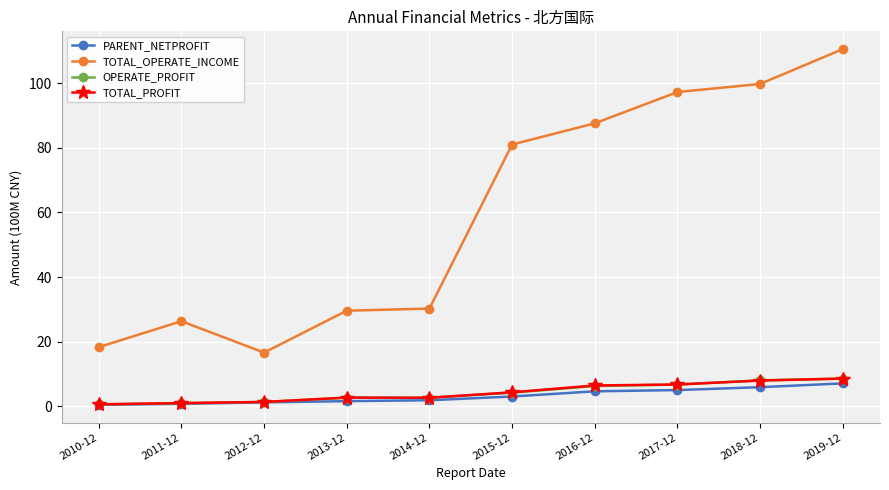

What is the value of the PARENT_NETPROFIT point at the 9th from the left?

5.9